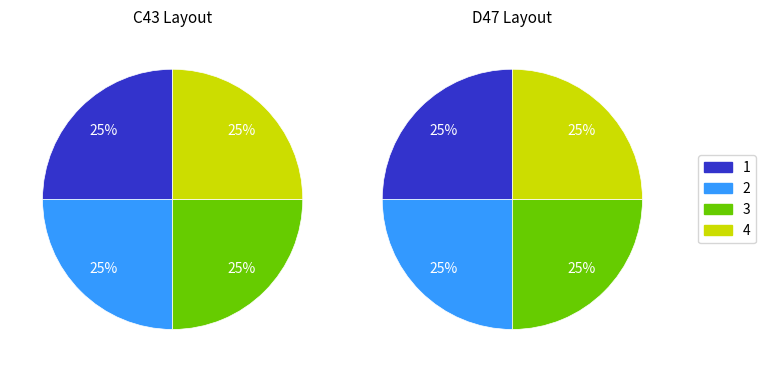

Which slice is the largest?

1